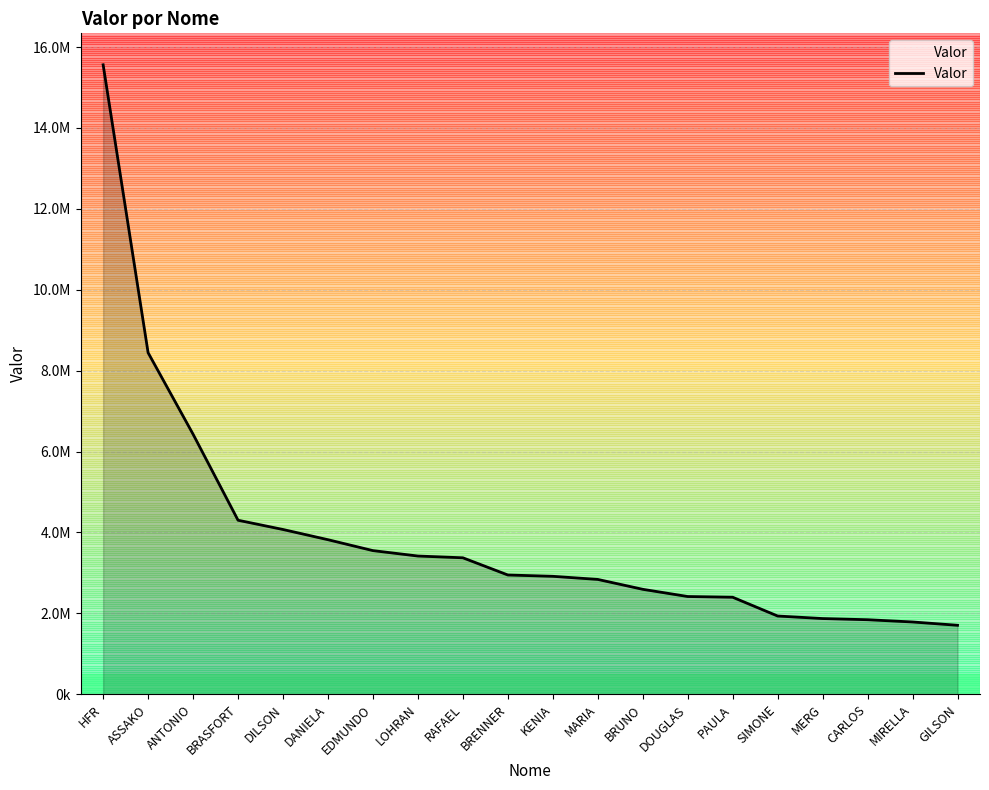

What is the change in value from HFR to SIMONE?

-13626442.5